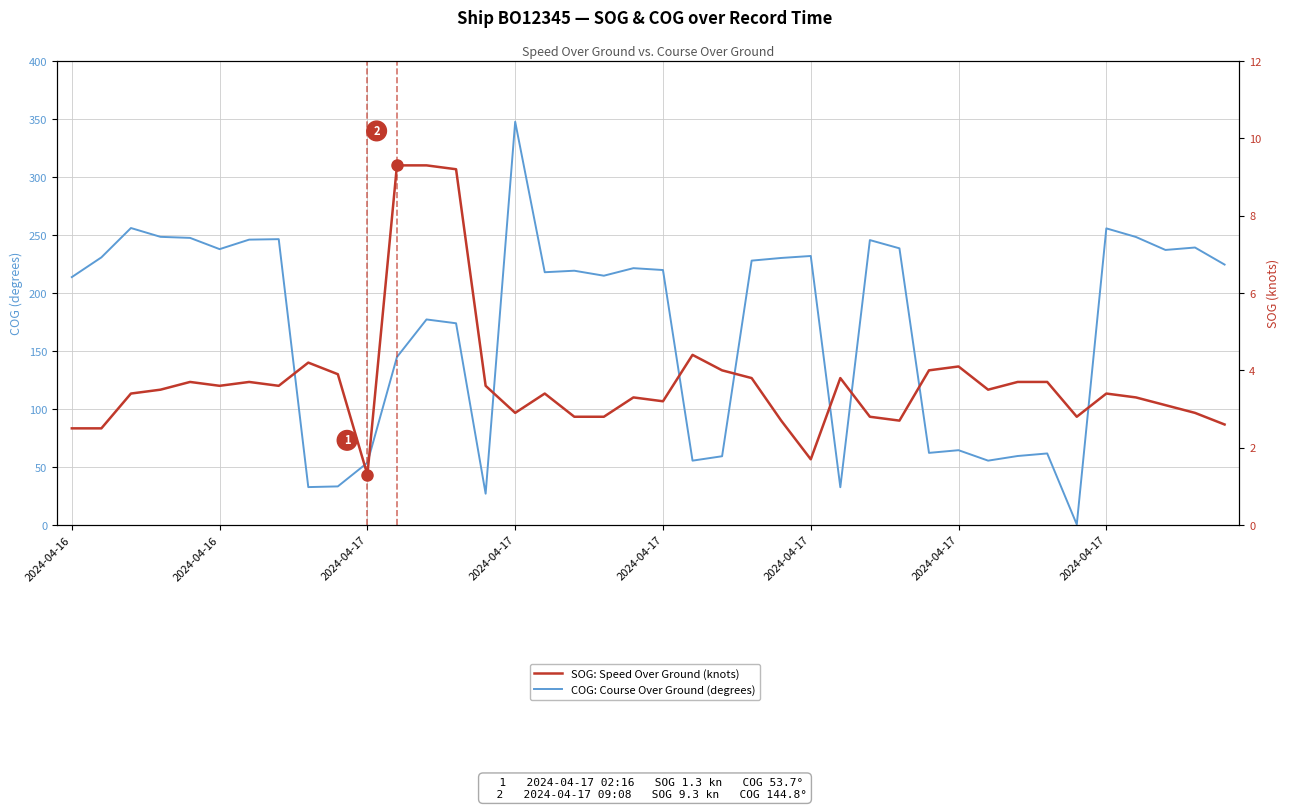

What is the difference between the maximum and second lowest values in the SOG: Speed Over Ground (knots) series?

7.6